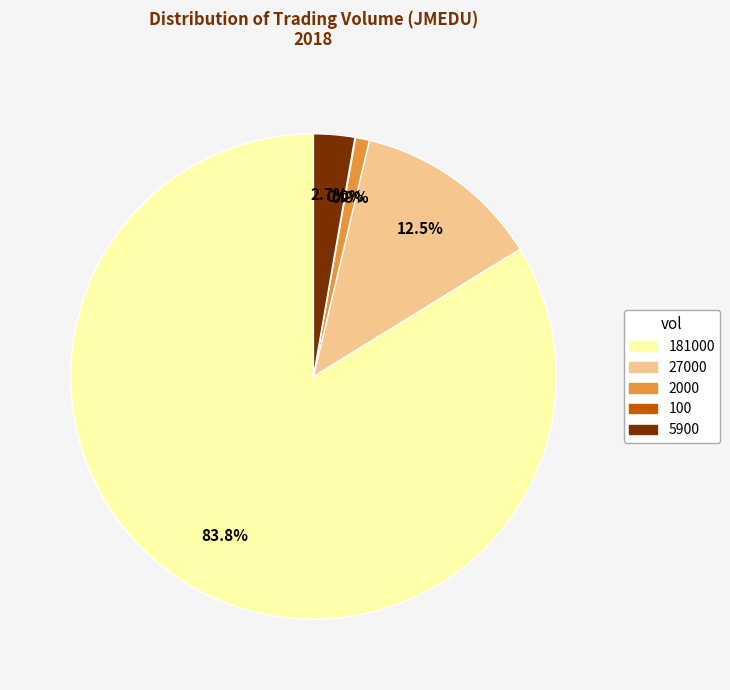

What percentage is the 2000 slice, to the nearest percent?

1%